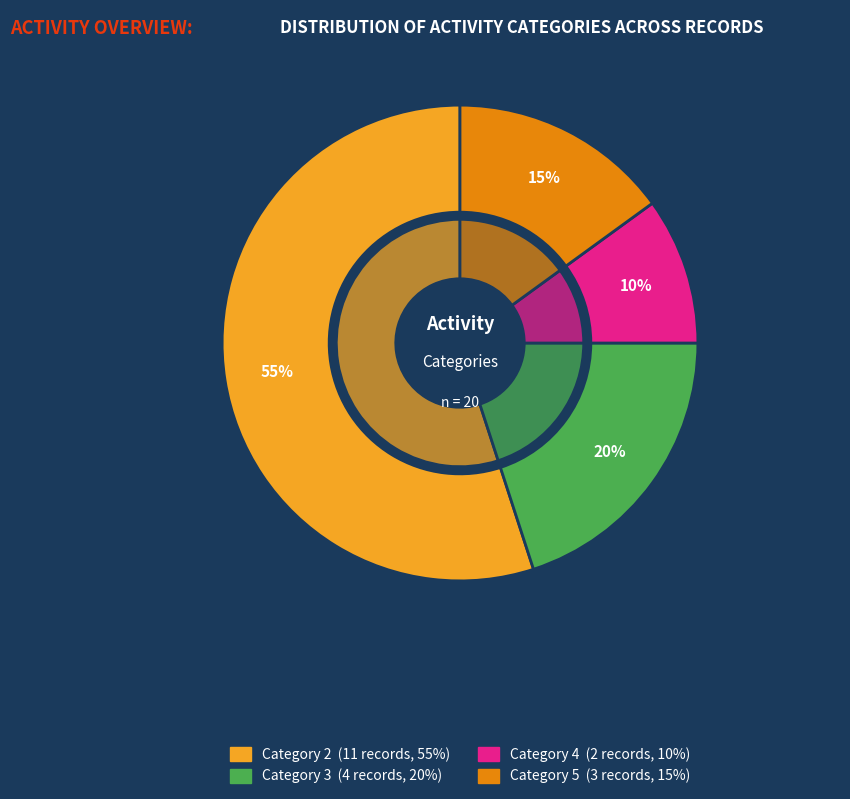

Which slice is the largest?

Category 2